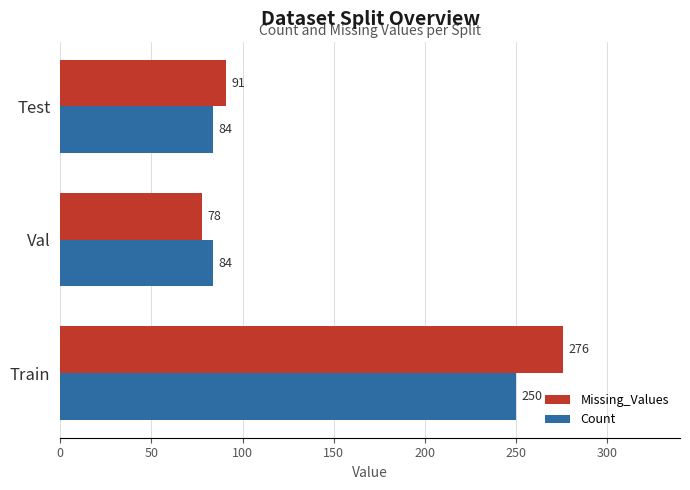

What is the average value of the Missing_Values series?

148